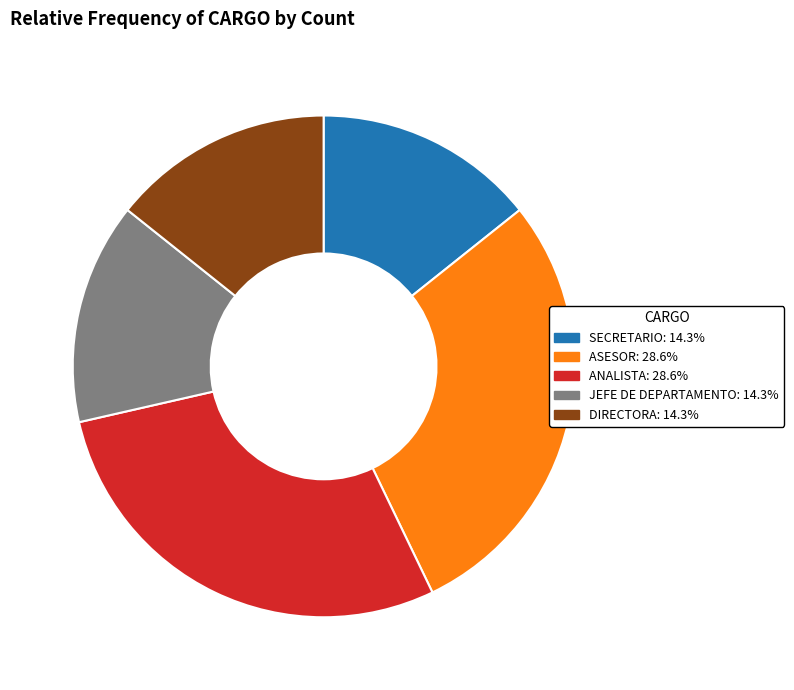

Is the sum of ASESOR and ANALISTA greater than half?

Yes